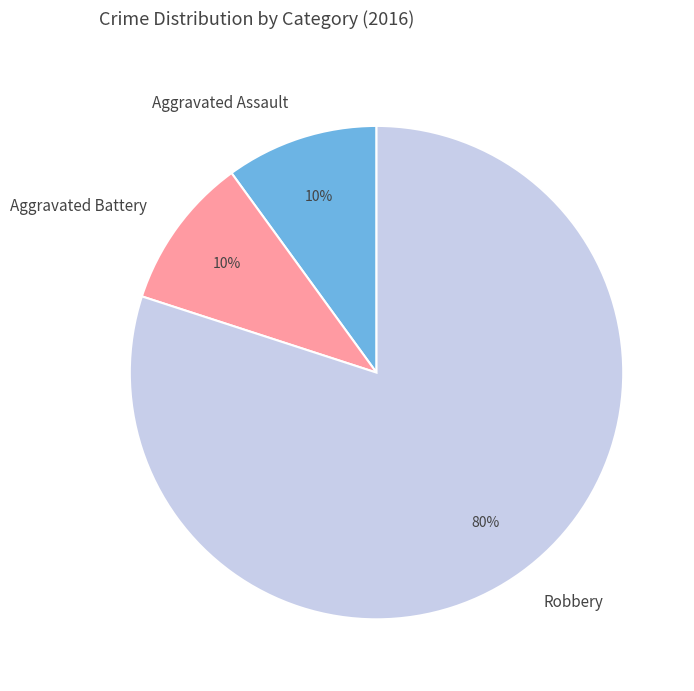

To the nearest percent, what is the difference between the largest and smallest slice percentages?

70%